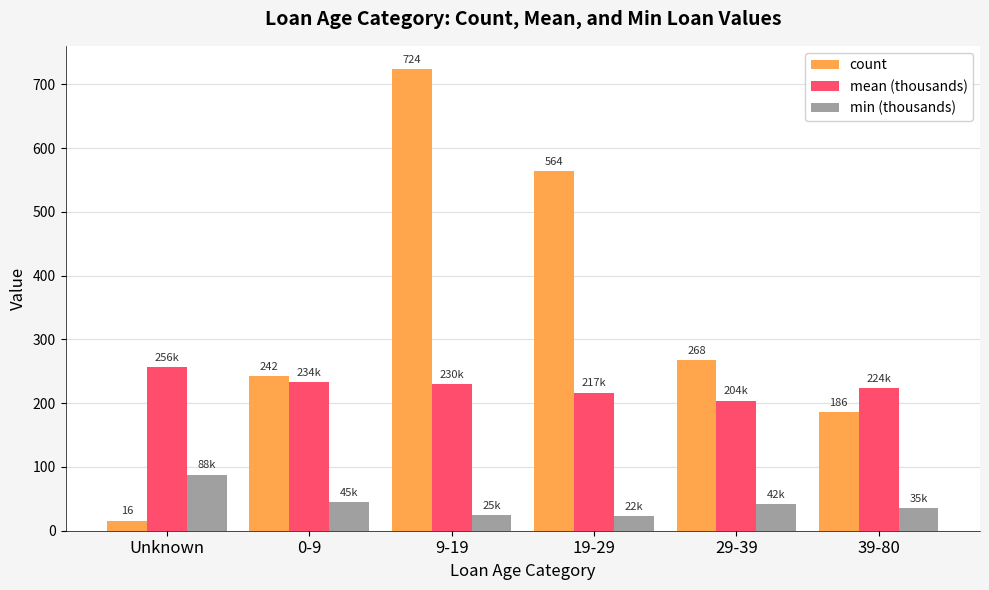

Rank the series at 39-80 from lowest to highest value.

min (thousands), count, mean (thousands)